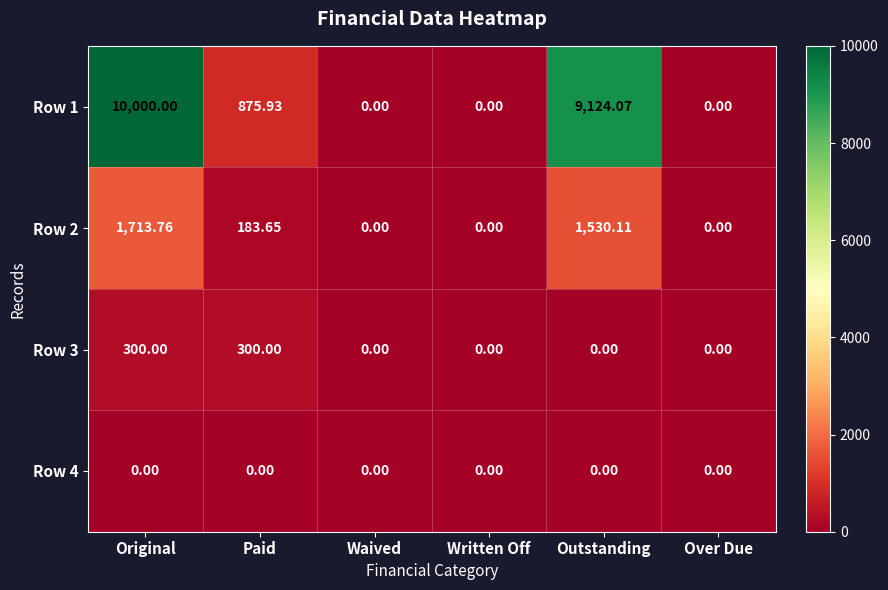

Where does the Row 2 series first go above 183?

Original